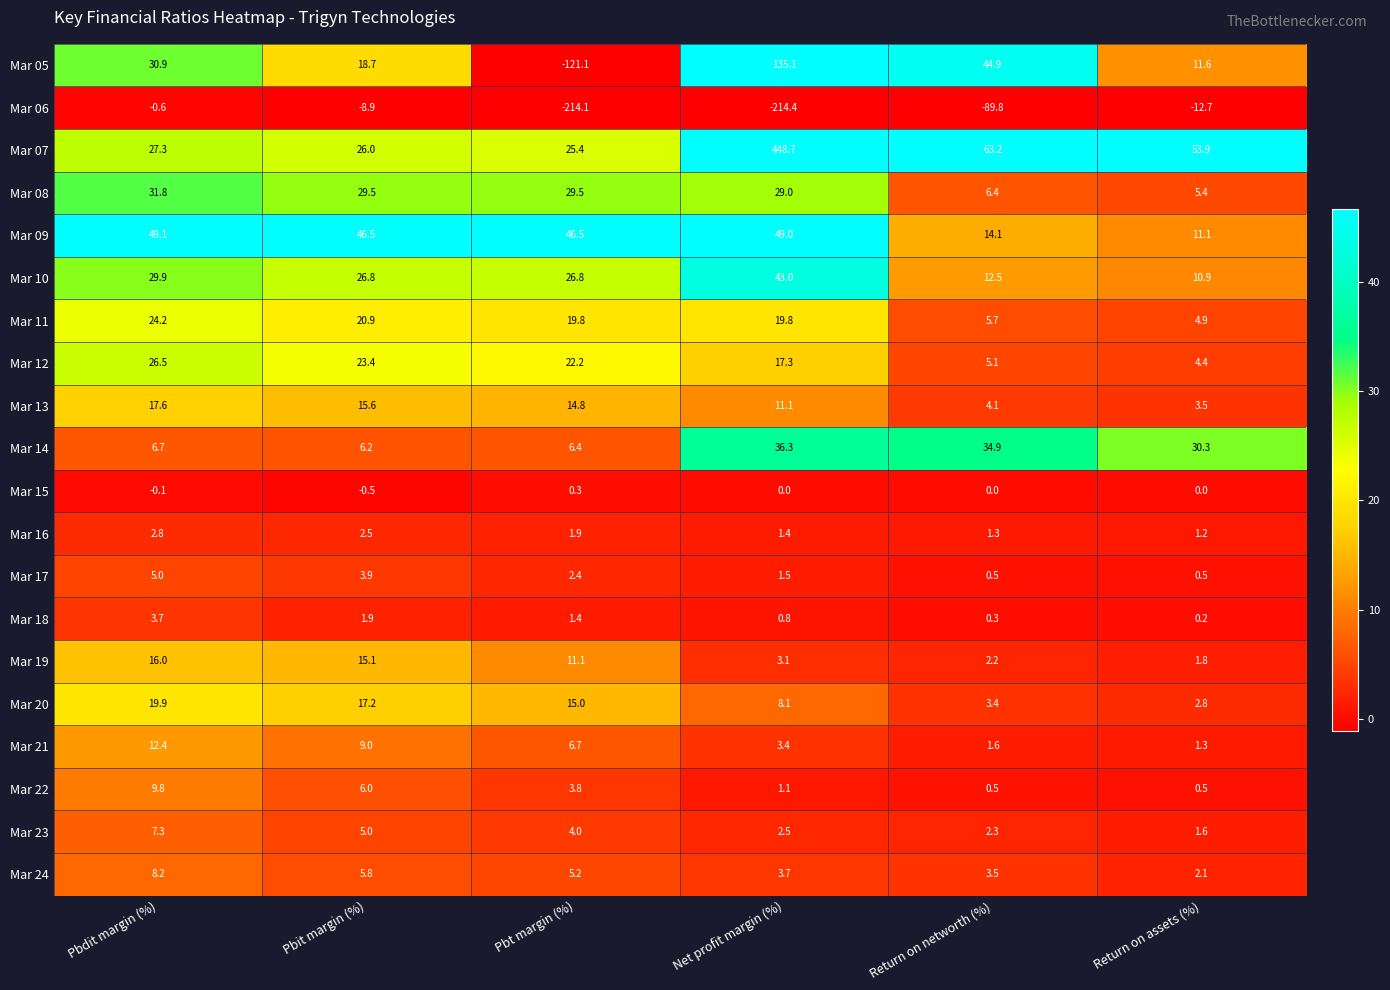

Which series has the widest spread of values?

Mar 07